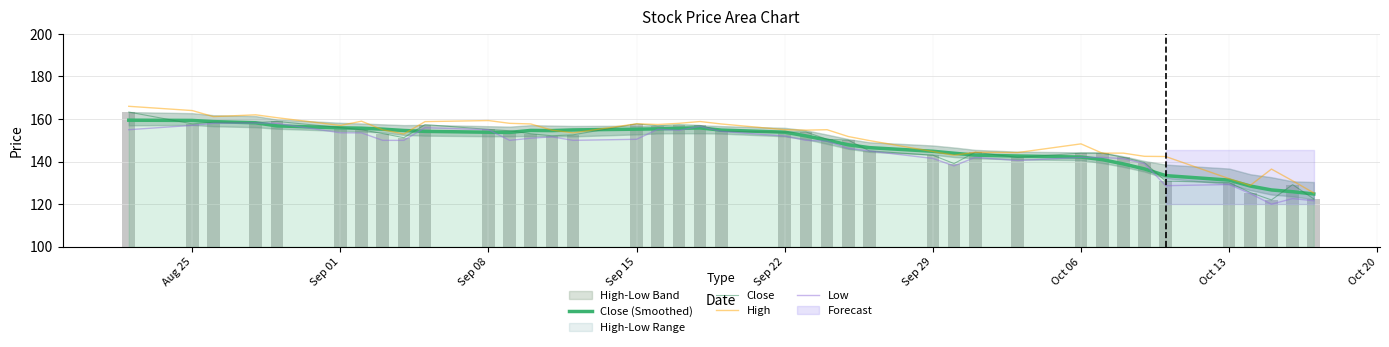

The value of High at 31 is 201.6. True or false?

False